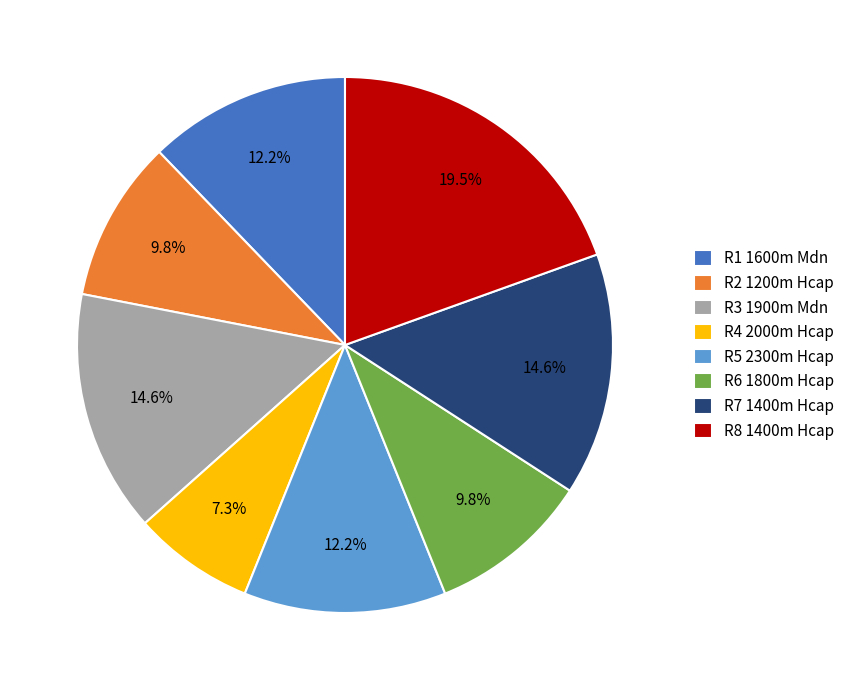

Is there a majority slice in this chart?

No